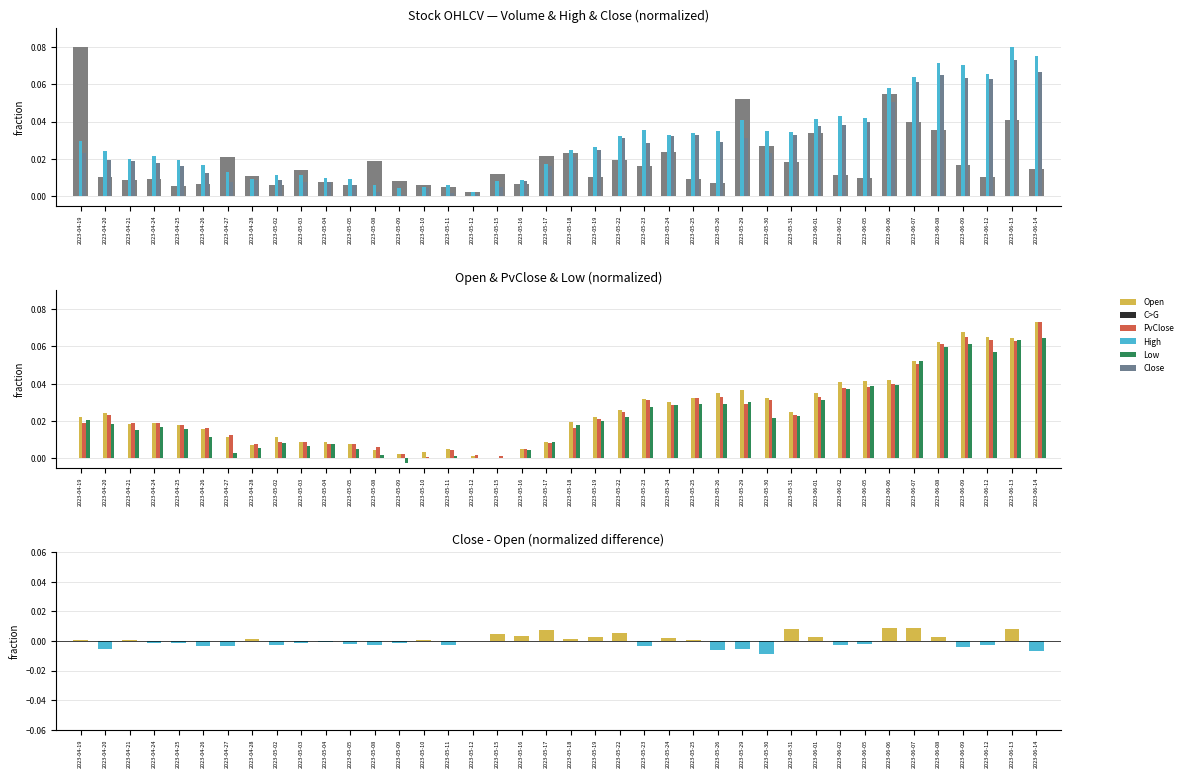

What is the total value across all series at 2023-05-22?

0.2